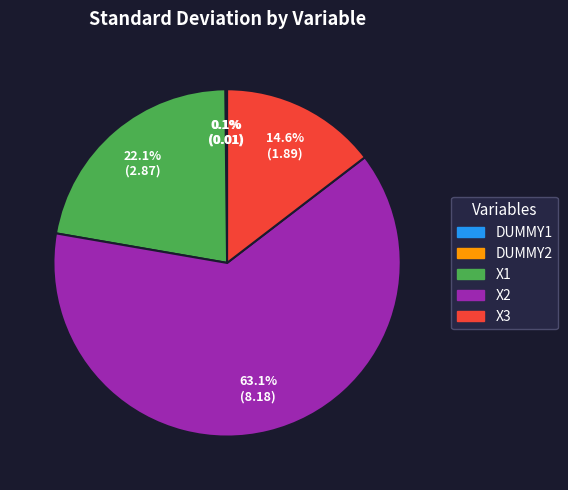

Is there a majority slice in this chart?

Yes